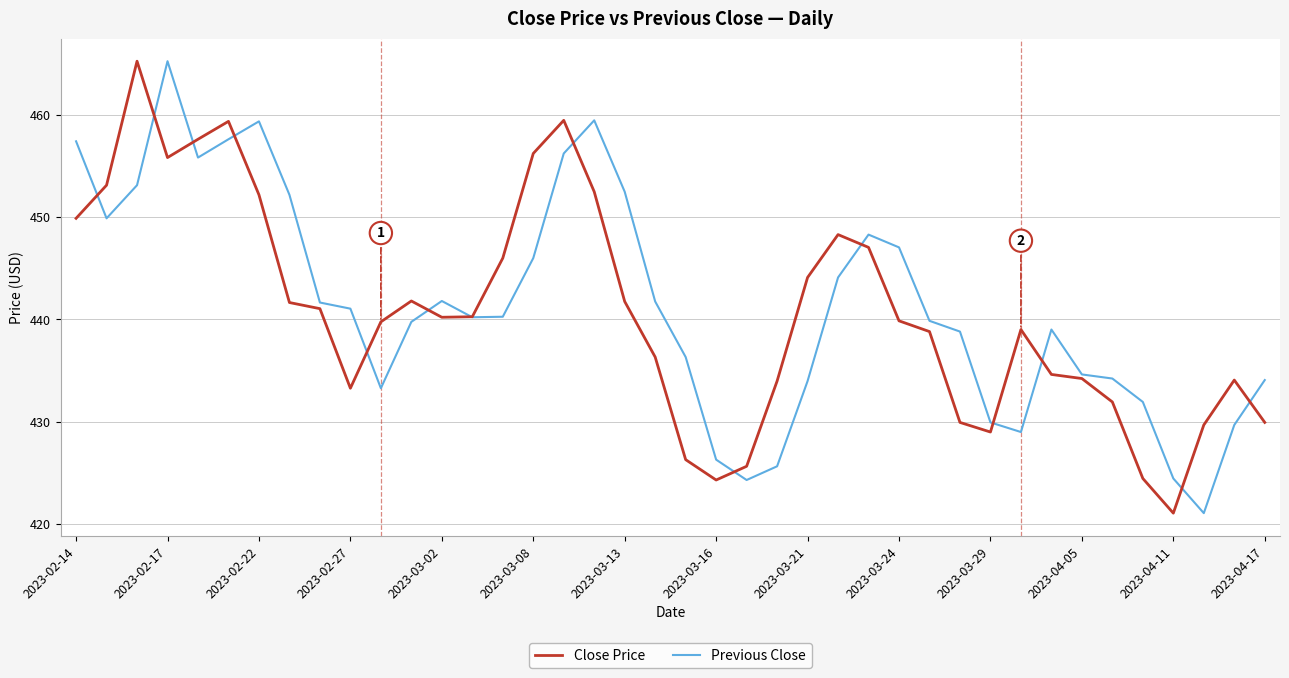

What is the lowest value of the Previous Close series?

421.1